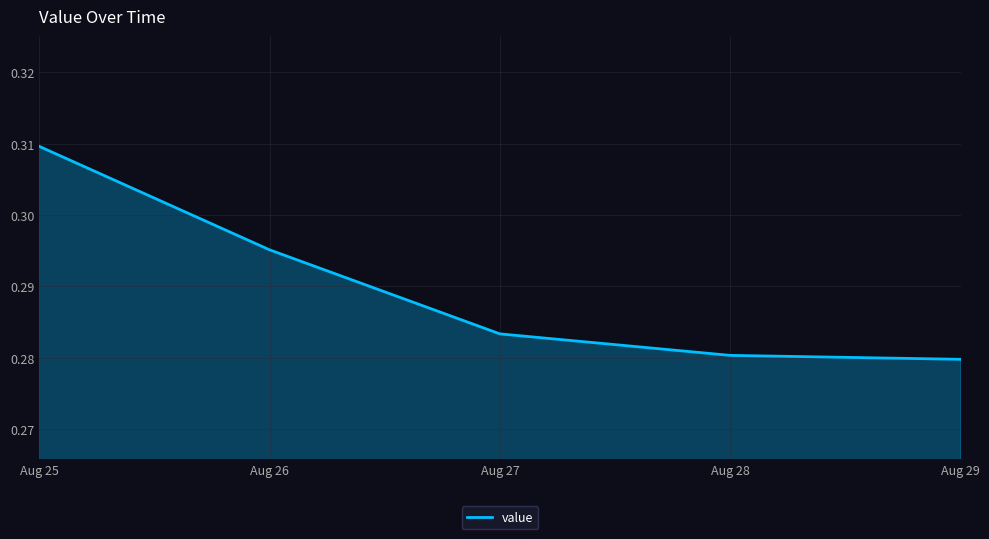

Between Aug 25 and Aug 27, which is larger?

Aug 25